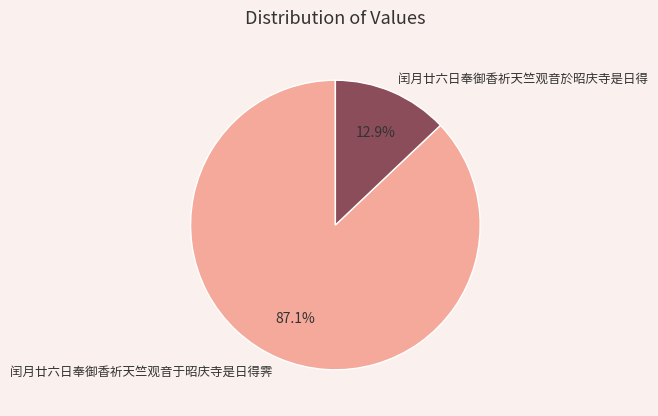

To the nearest percent, what is the combined percentage of 闰月廿六日奉御香祈天竺观音於昭庆寺是日得 and 闰月廿六日奉御香祈天竺观音于昭庆寺是日得霁?

100%